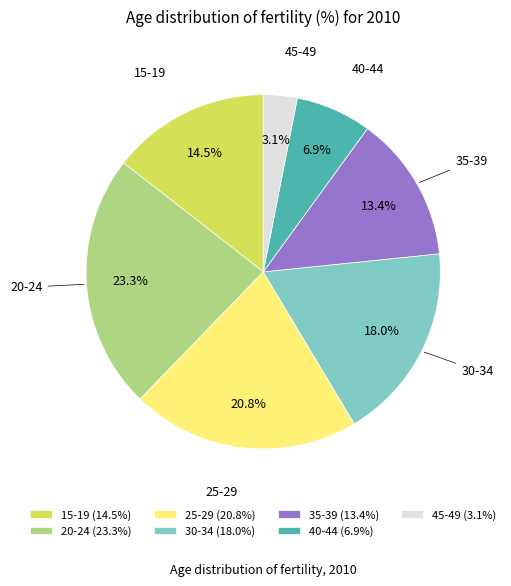

What portion of the pie excludes 35-39?

86.6%